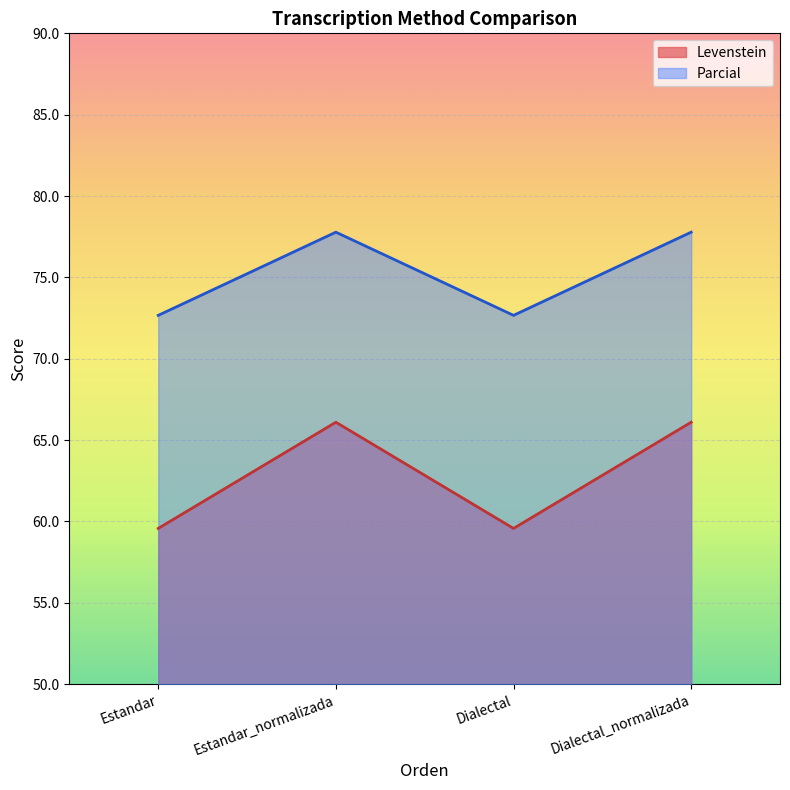

The value of Parcial at Dialectal_normalizada is 77.8. True or false?

True